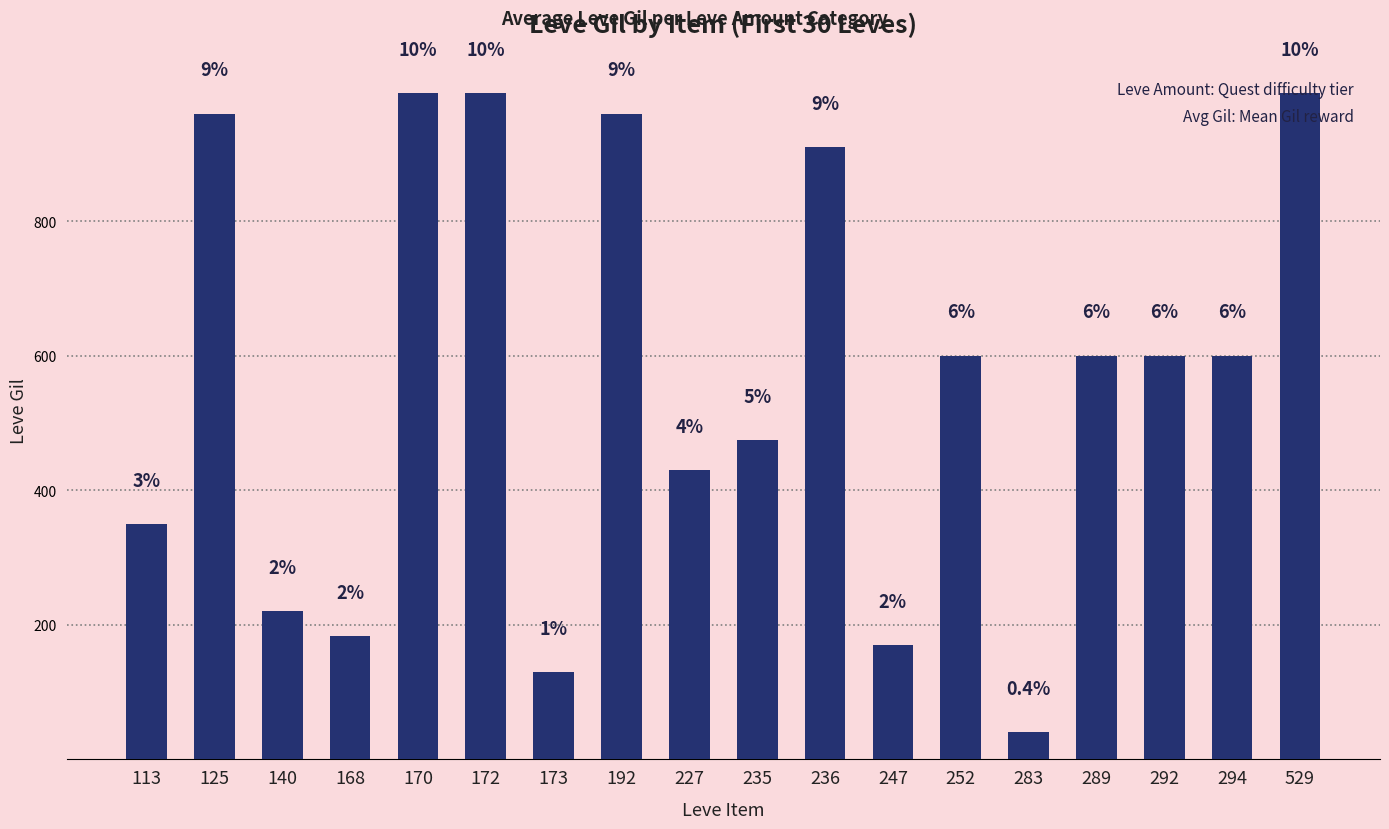

Are the bars horizontal?

No